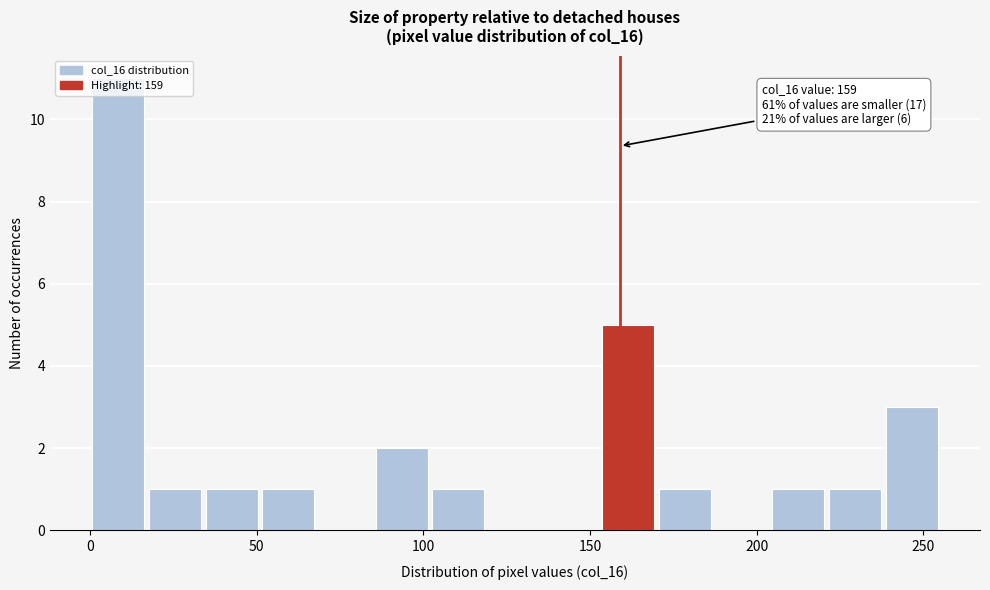

Read against the x-axis, roughly where is the centre of the tallest bar?

10